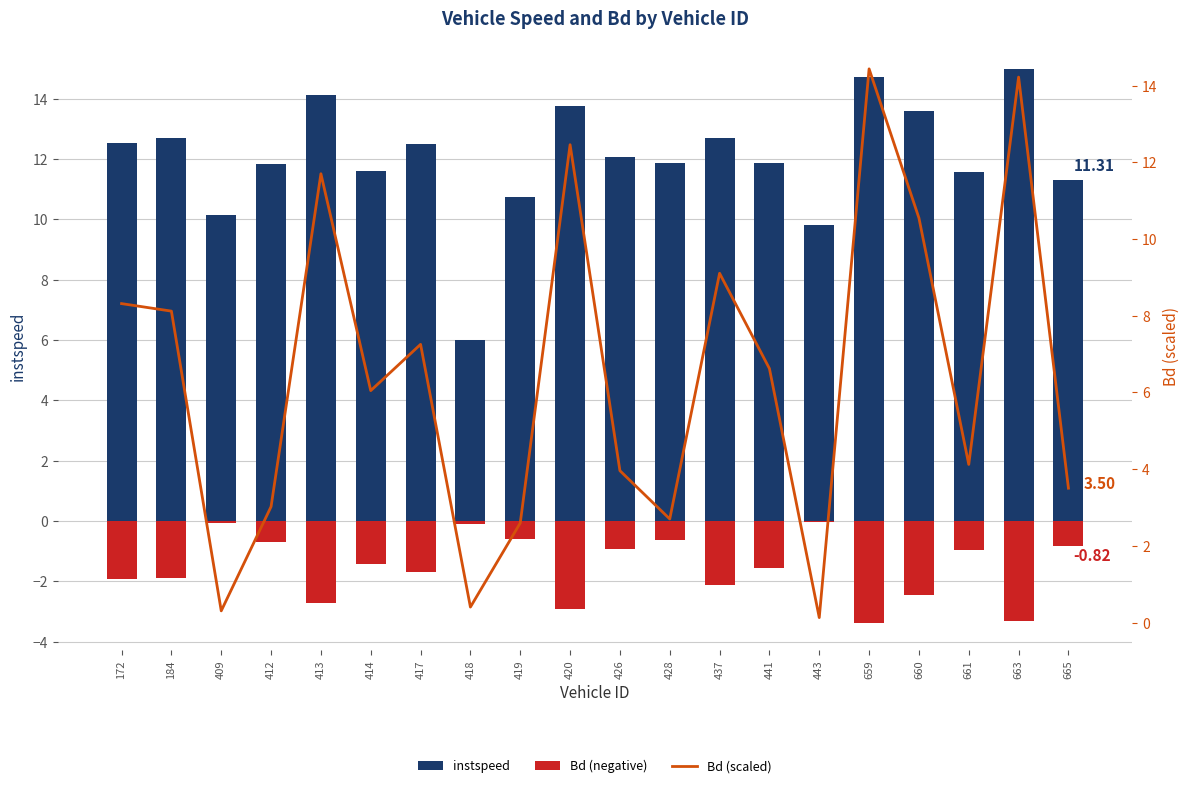

Reading right to left, transcribe all the data shown in this chart.

instspeed: 665=11.3	663=15.0	661=11.6	660=13.6	659=14.7	443=9.8	441=11.9	437=12.7	428=11.9	426=12.1	420=13.7	419=10.7	418=6.0	417=12.5	414=11.6	413=14.1	412=11.8	409=10.2	184=12.7	172=12.5
Bd (negative): 665=-0.8	663=-3.3	661=-1.0	660=-2.5	659=-3.4	443=-0.0	441=-1.5	437=-2.1	428=-0.6	426=-0.9	420=-2.9	419=-0.6	418=-0.1	417=-1.7	414=-1.4	413=-2.7	412=-0.7	409=-0.1	184=-1.9	172=-1.9
Bd (scaled): 665=3.5	663=14.2	661=4.1	660=10.5	659=14.4	443=0.1	441=6.6	437=9.1	428=2.7	426=4.0	420=12.5	419=2.6	418=0.4	417=7.3	414=6.0	413=11.7	412=3.0	409=0.3	184=8.1	172=8.3